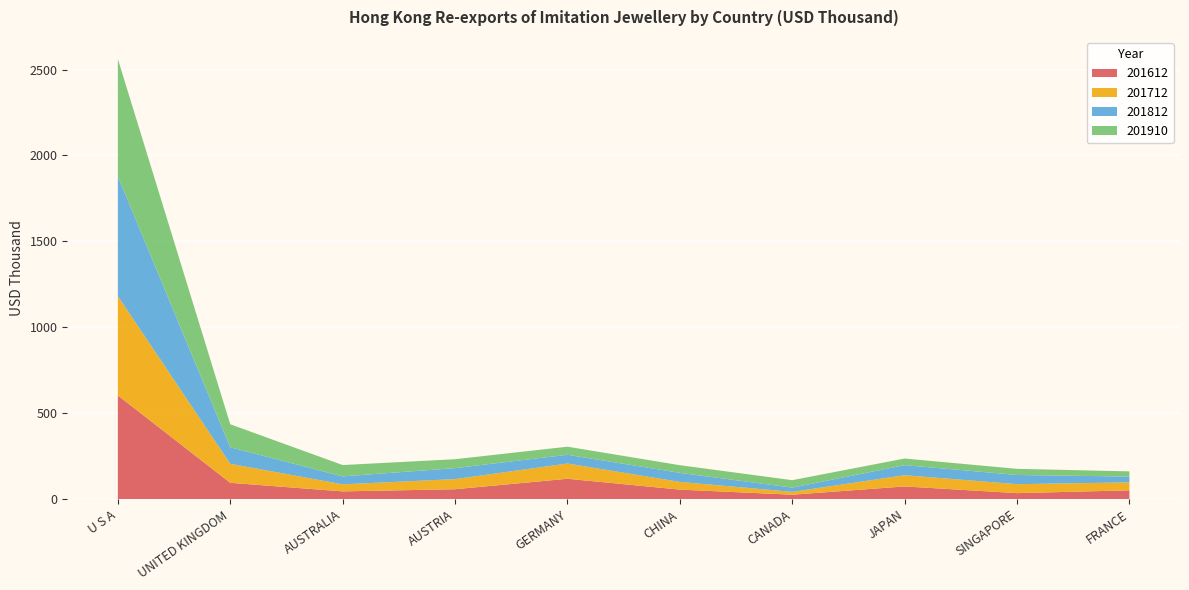

Reading left to right, transcribe all the data shown in this chart.

201612: U S A=603.8	UNITED KINGDOM=95.4	AUSTRALIA=45.4	AUSTRIA=58.0	GERMANY=118.8	CHINA=55.8	CANADA=26.1	JAPAN=74.2	SINGAPORE=35.2	FRANCE=51.5
201712: U S A=577.5	UNITED KINGDOM=110.6	AUSTRALIA=41.1	AUSTRIA=58.9	GERMANY=88.8	CHINA=44.8	CANADA=16.5	JAPAN=65.3	SINGAPORE=52.2	FRANCE=46.4
201812: U S A=696.9	UNITED KINGDOM=95.9	AUSTRALIA=46.1	AUSTRIA=63.9	GERMANY=50.8	CHINA=52.6	CANADA=24.7	JAPAN=58.5	SINGAPORE=53.4	FRANCE=33.7
201910: U S A=683.2	UNITED KINGDOM=134.0	AUSTRALIA=66.0	AUSTRIA=51.9	GERMANY=47.1	CHINA=44.6	CANADA=43.3	JAPAN=38.6	SINGAPORE=35.8	FRANCE=30.2